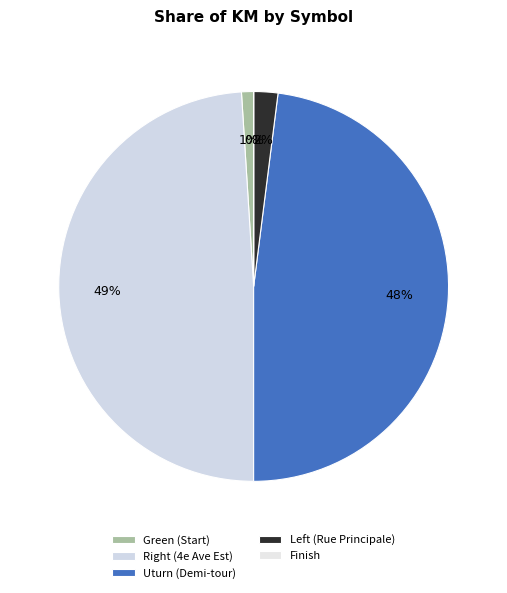

Which category has the smallest portion of the pie?

Finish